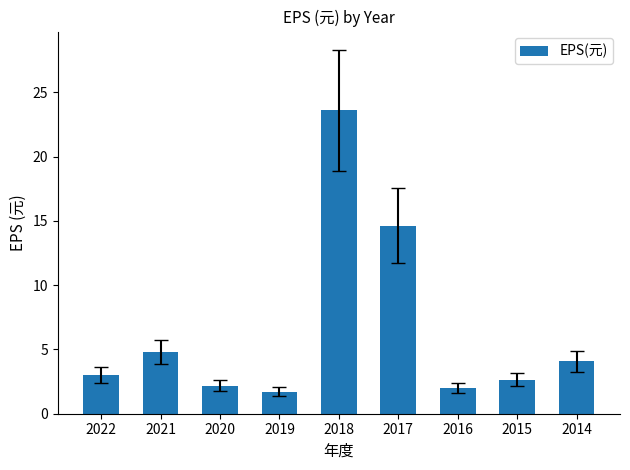

What is the value of the 6th bar from the left?

14.6